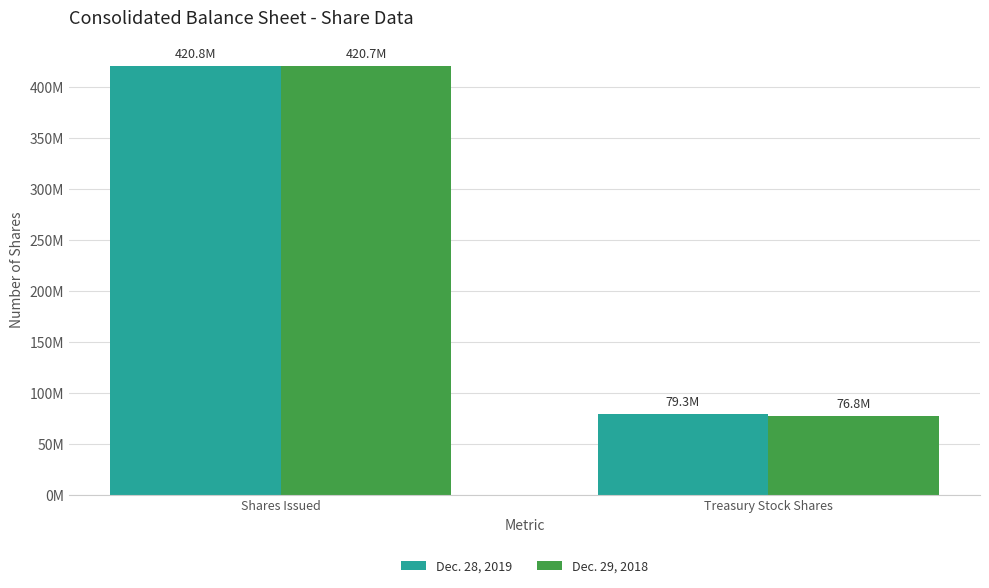

Are the bars grouped side by side (vs. stacked)?

Yes